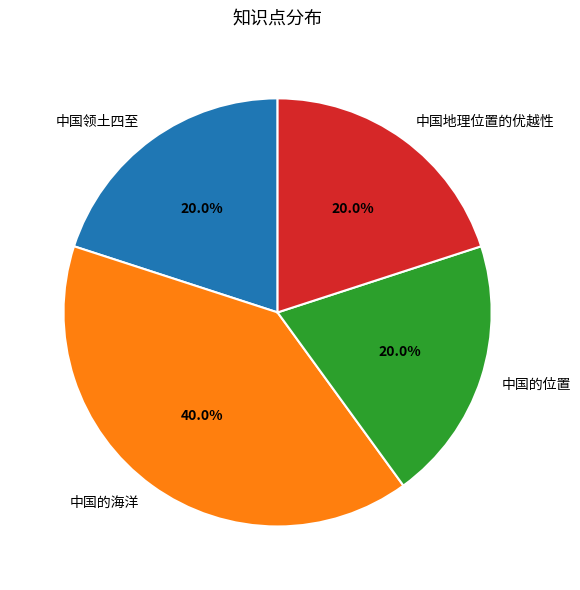

What percentage do 中国地理位置的优越性 and 中国领土四至 together represent?

40.0%